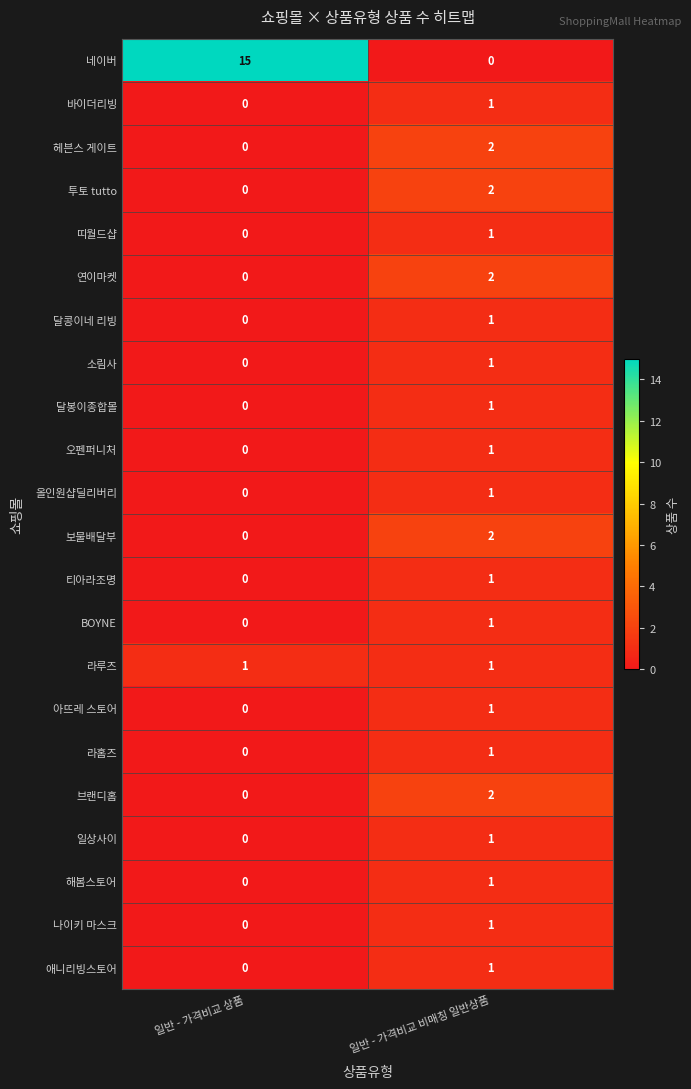

At which category is the sum across all series the highest?

일반 - 가격비교 비매칭 일반상품